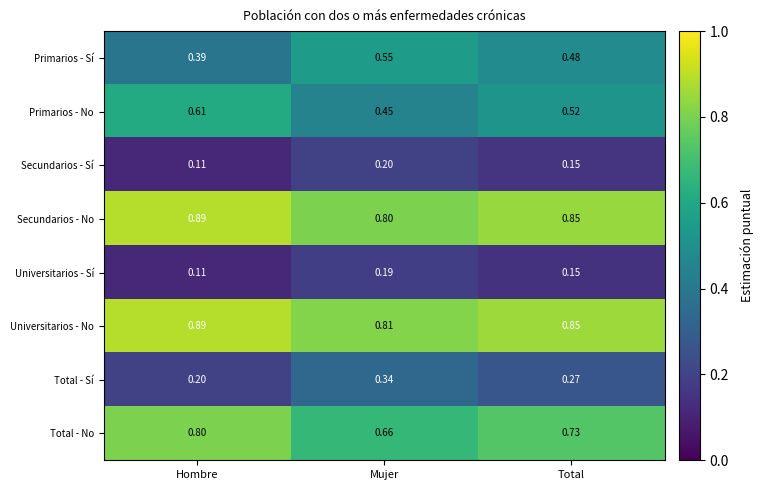

At which label is Secundarios - Sí closest to 0?

Hombre